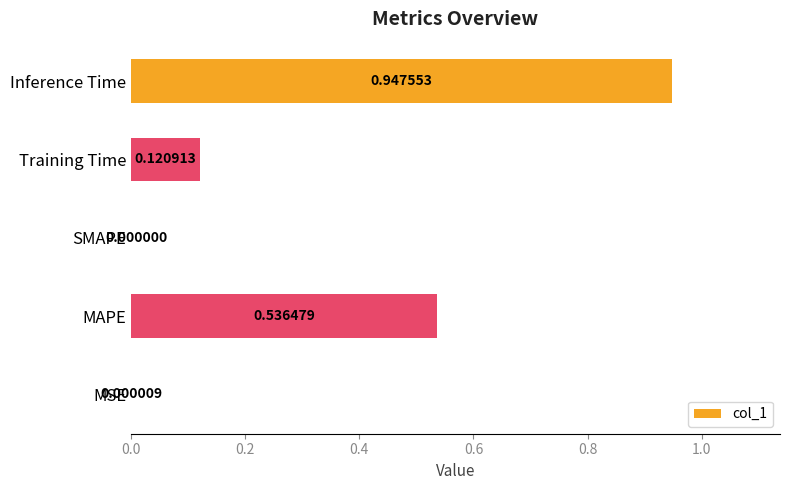

What is the sum of all values?

1.6